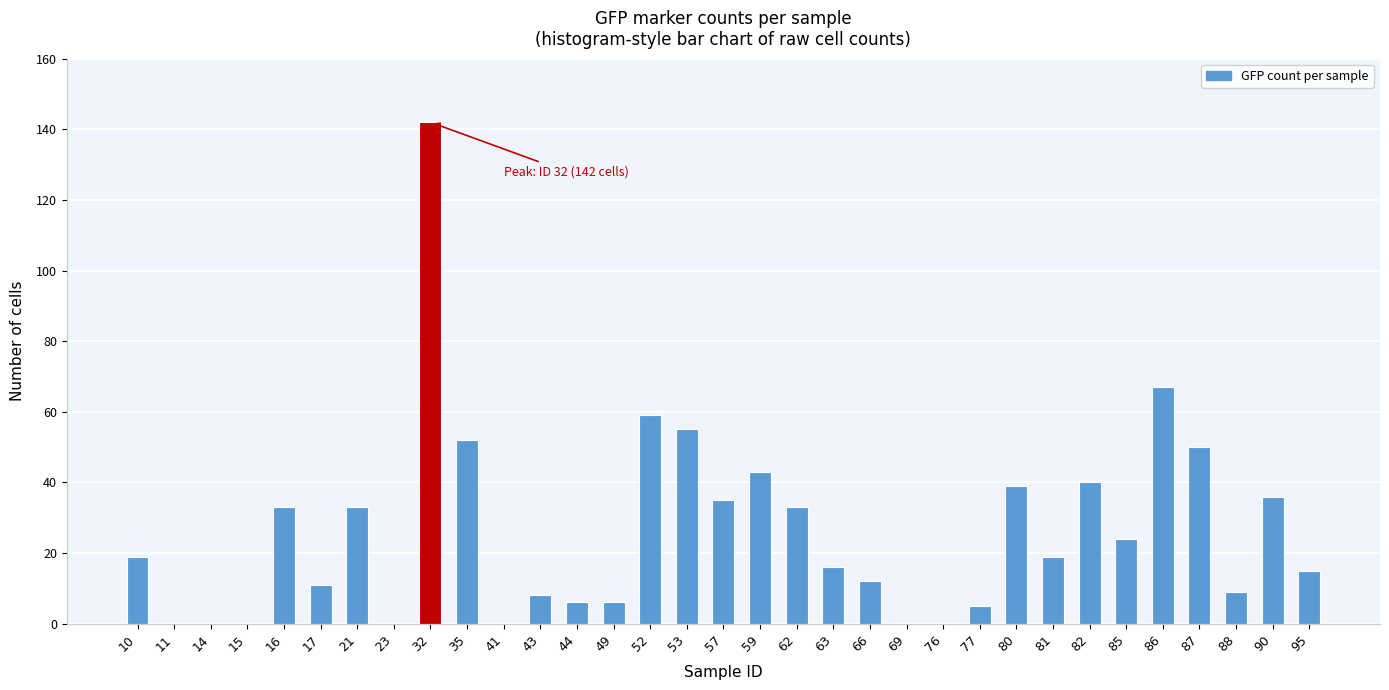

Is it true that the value at 43 is 8?

True